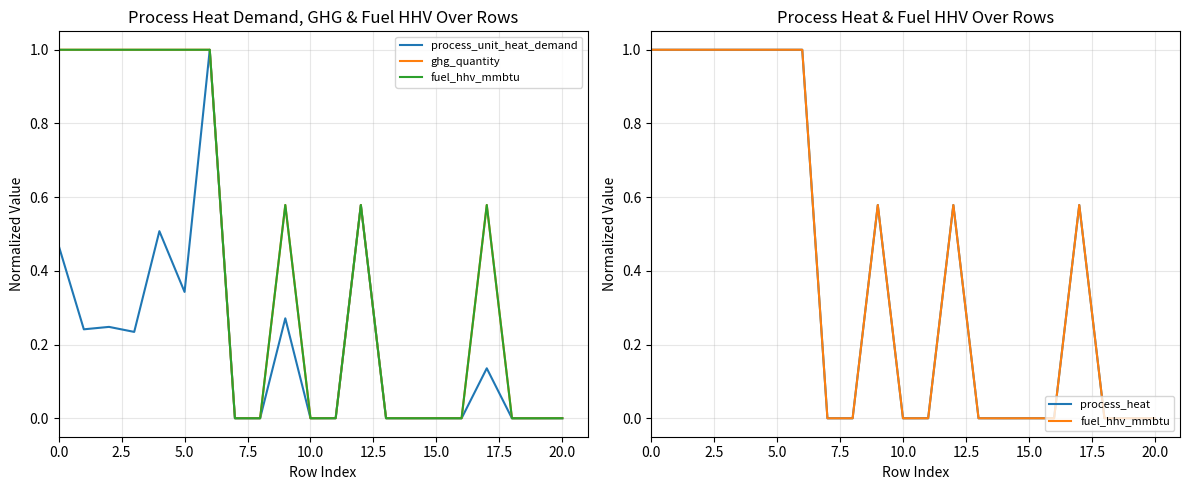

True or false: fuel_hhv_mmbtu and process_unit_heat_demand cross at least once.

False